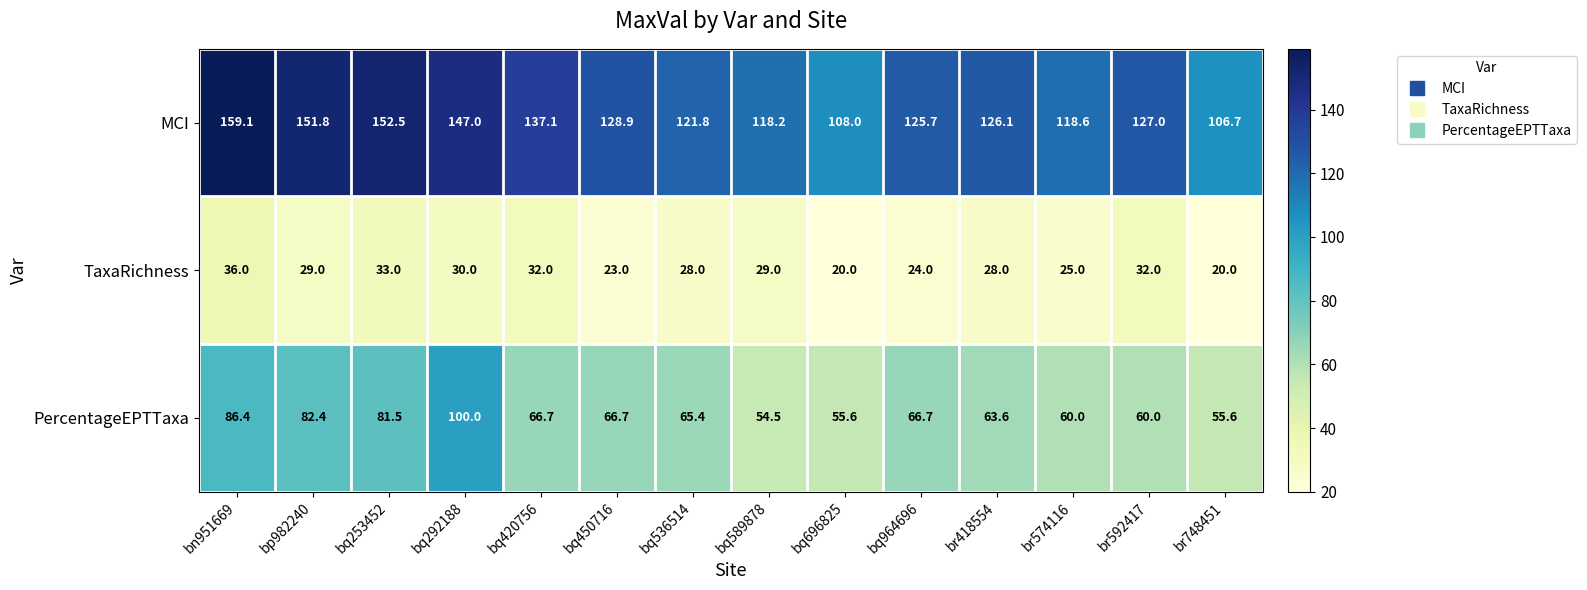

What is the difference between the highest and lowest values at bq696825?

88.0